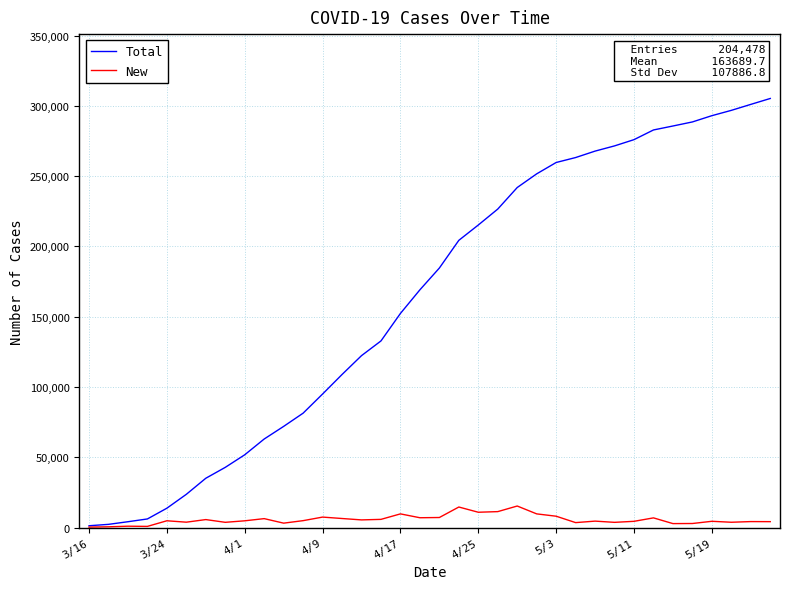

What is the lowest value of the New series?

327